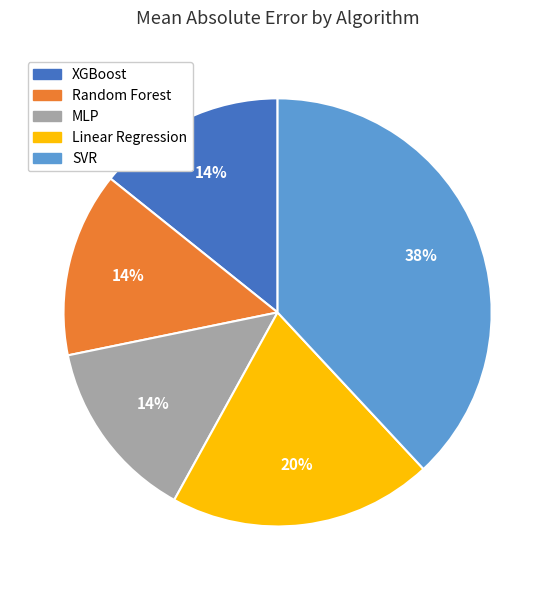

Which slice is the largest?

SVR